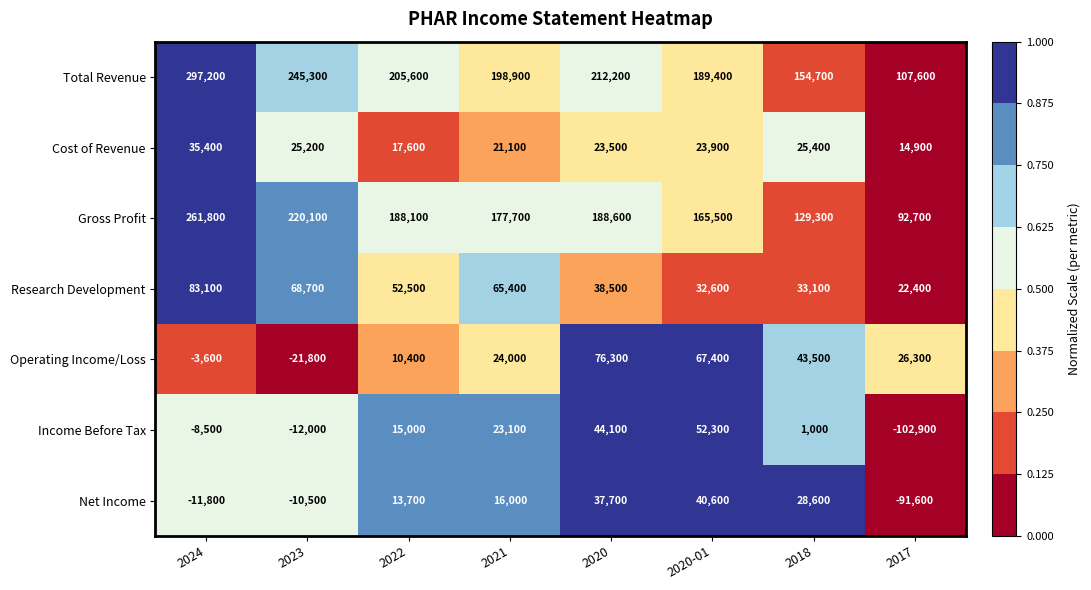

Count the number of data series in this chart.

7